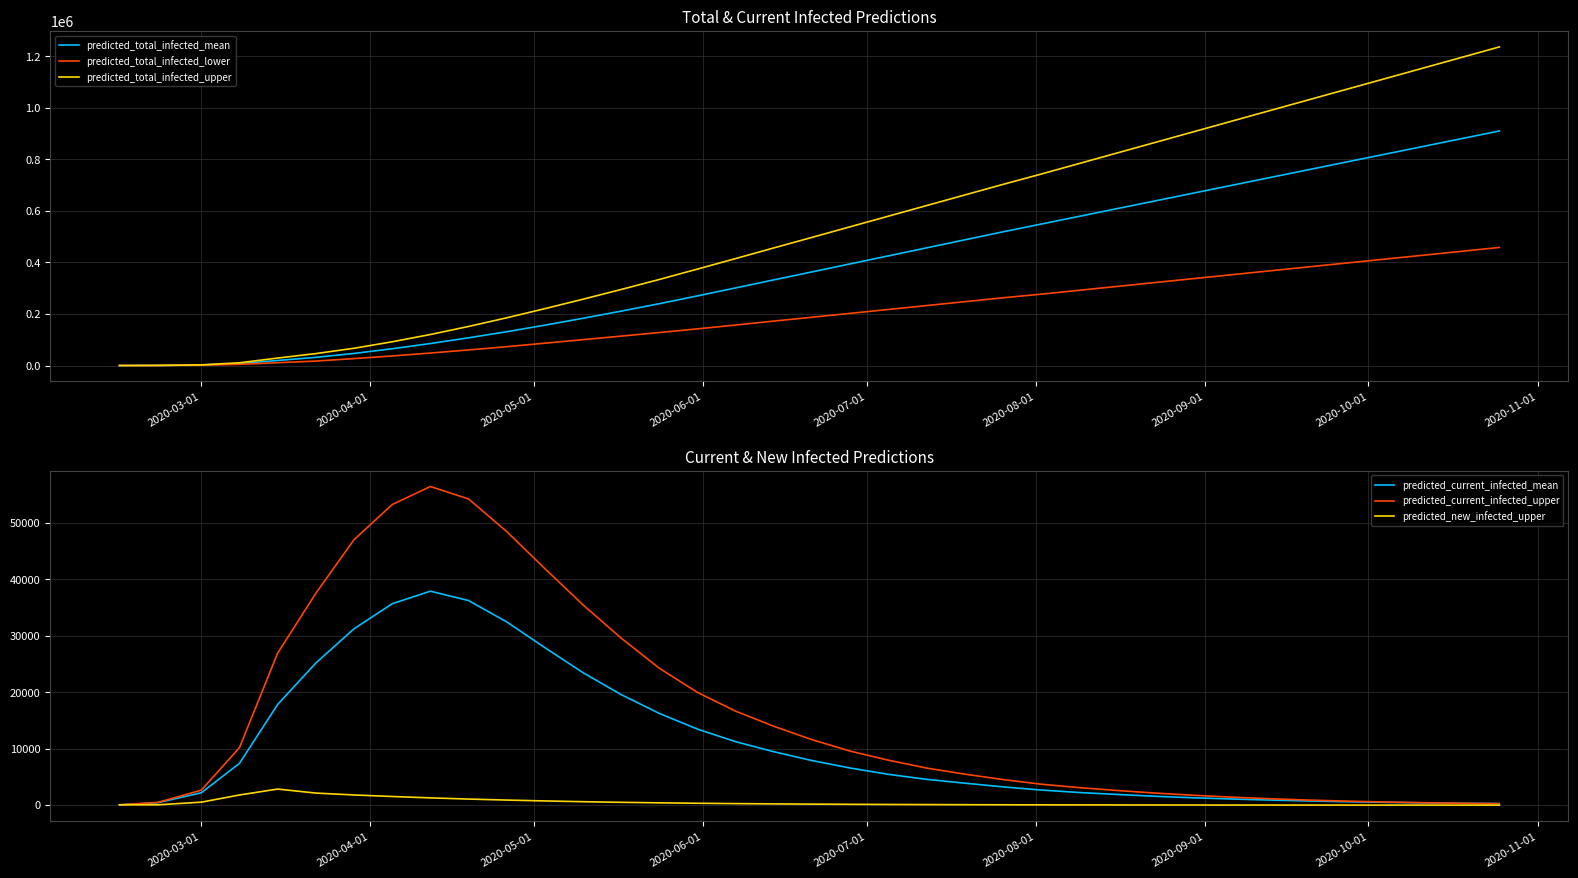

What are all the series names shown in the legend?

predicted_total_infected_mean, predicted_total_infected_lower, predicted_total_infected_upper, predicted_current_infected_mean, predicted_current_infected_upper, predicted_new_infected_upper